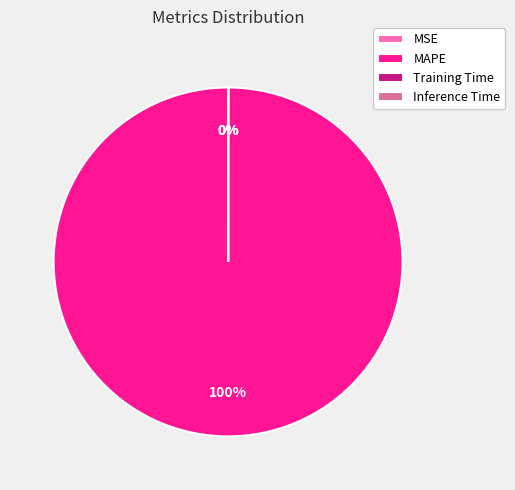

Is it true that MSE is 0% of the pie?

True